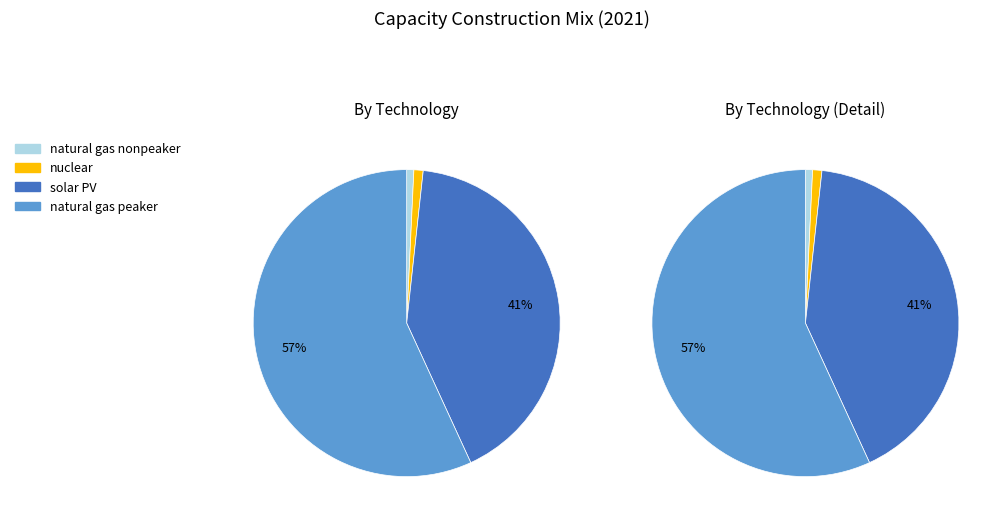

Which category has the smallest portion of the pie?

natural gas nonpeaker